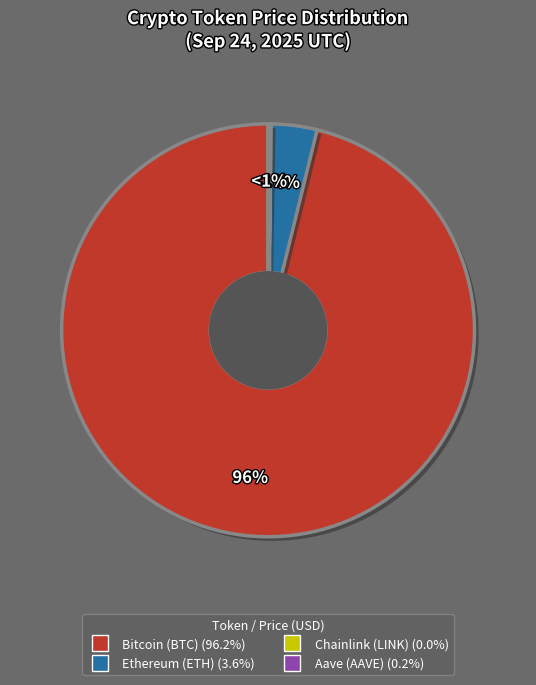

Is there any slice that represents more than half of the pie?

Yes